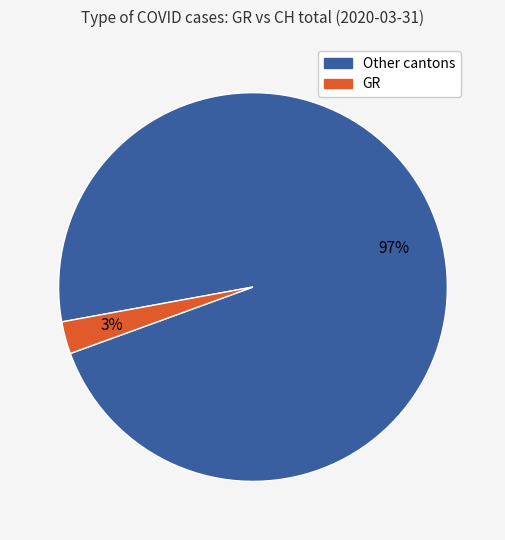

What is the largest slice in the pie chart?

Other cantons